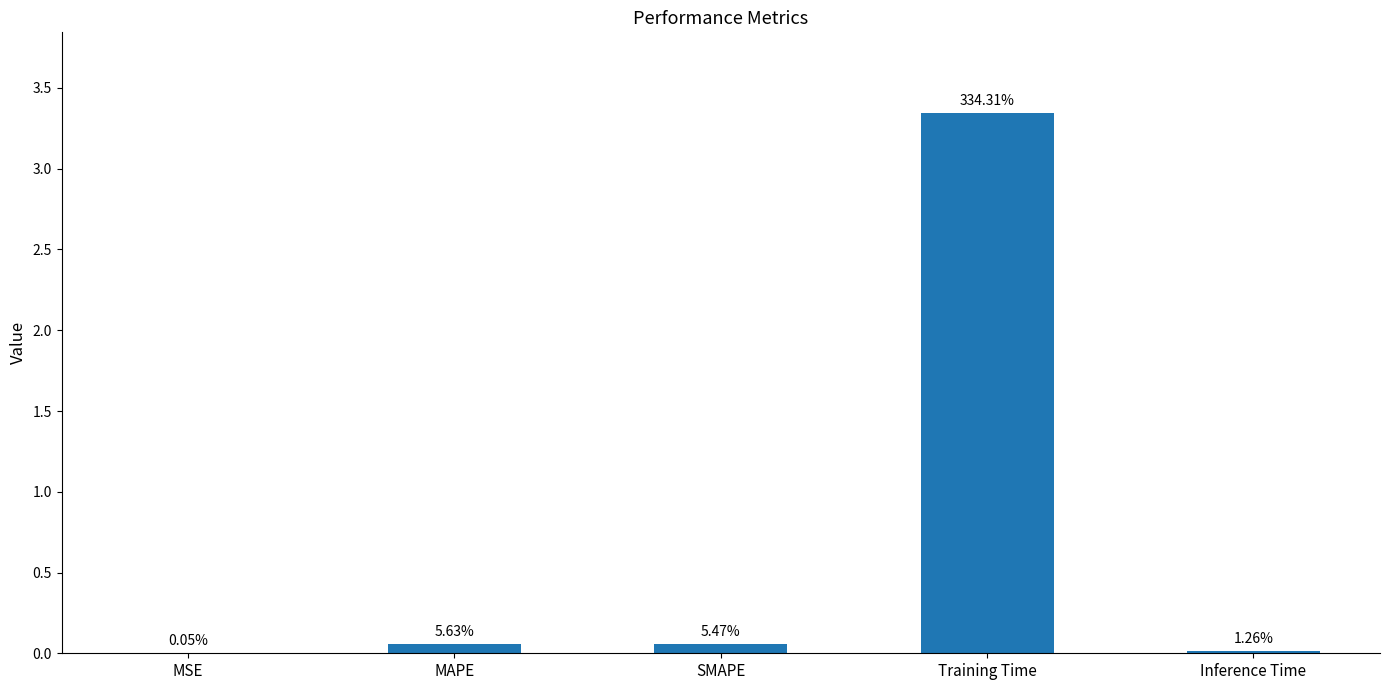

List the labels in order of value, largest first.

Training Time, MAPE, SMAPE, Inference Time, MSE